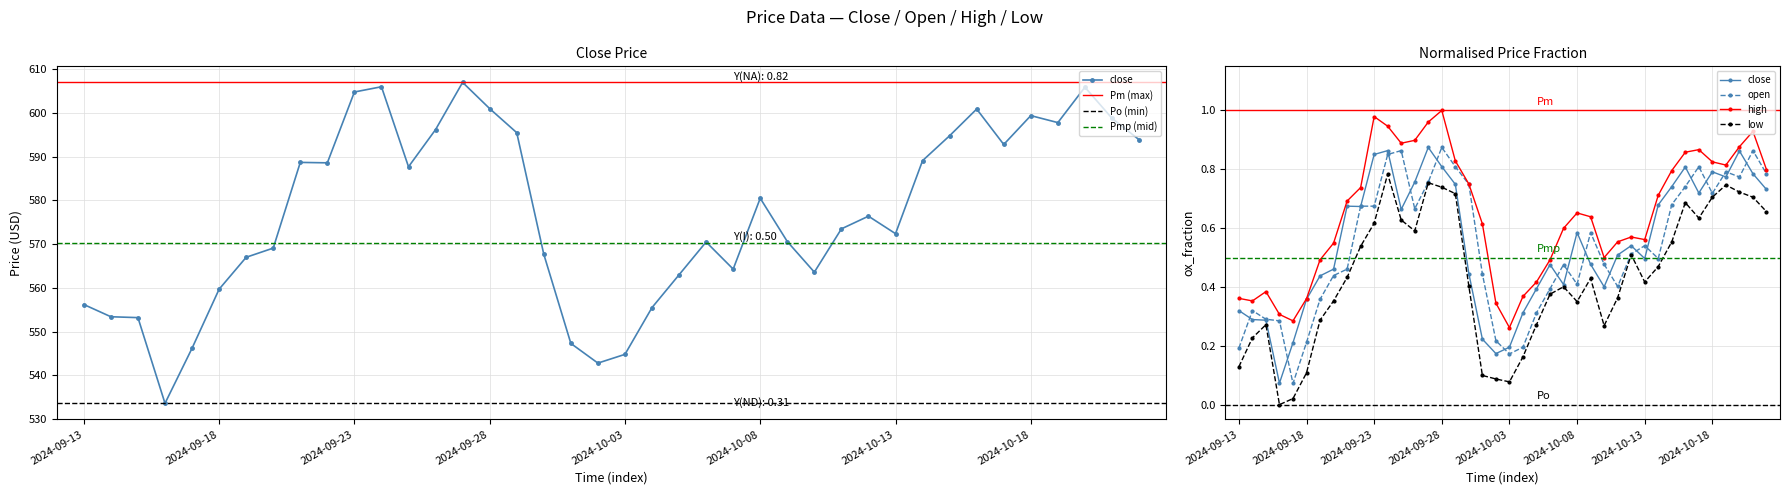

How many categories are shown in the chart?

40